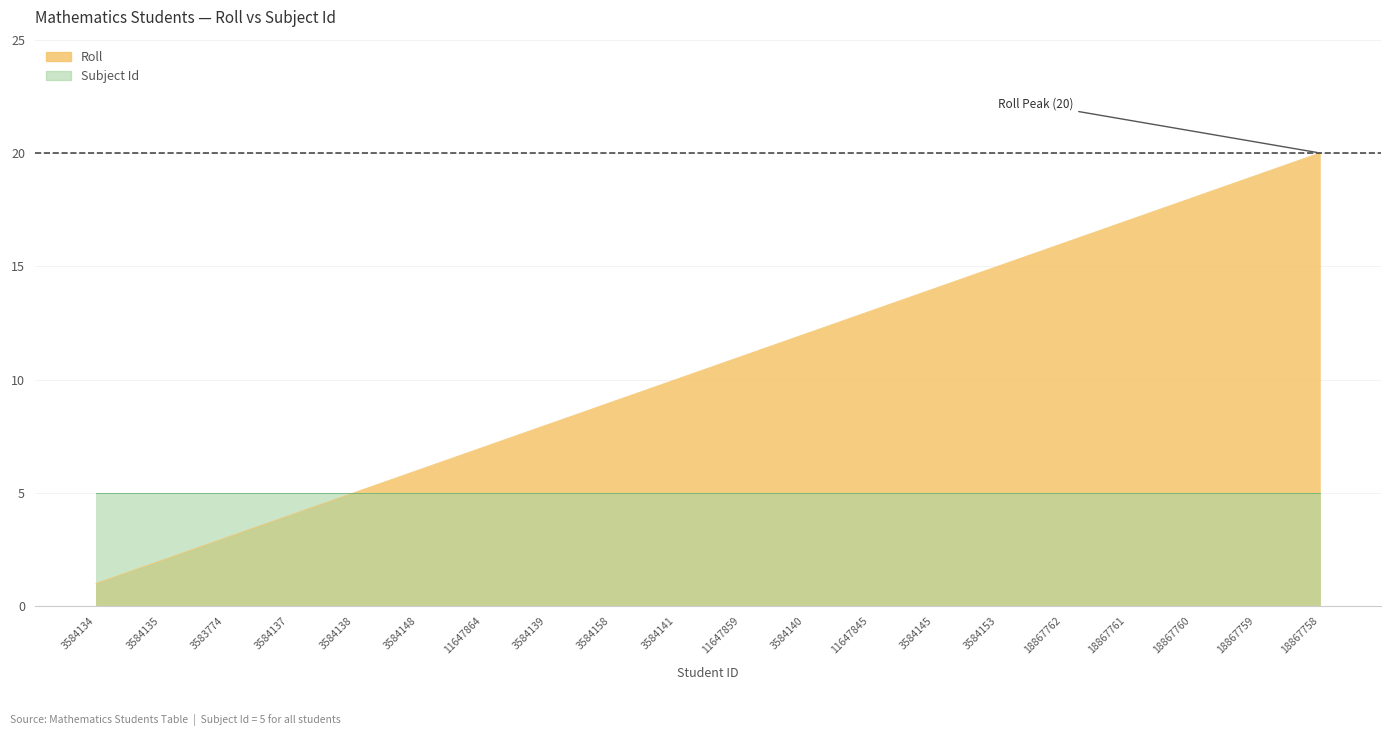

What is the change in value from 3584134 to 3584135?

+1